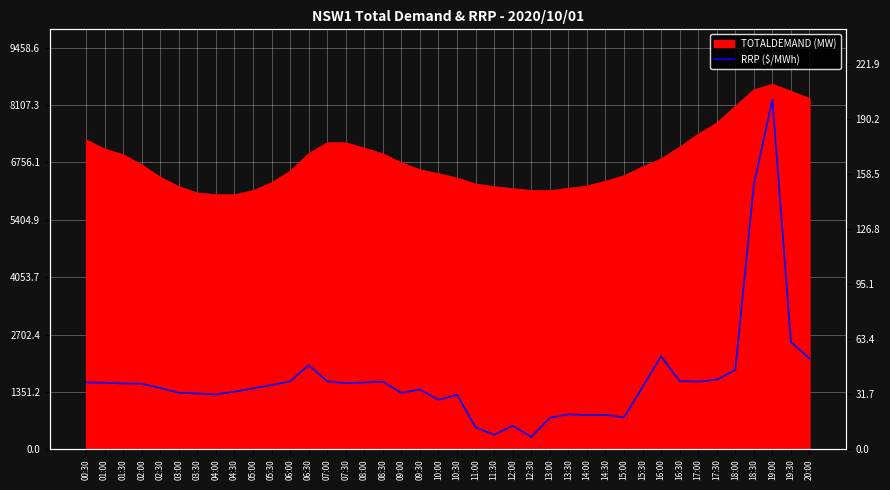

Reading left to right, extract all data points from this chart.

38.6	38.4	38.0	37.8	35.4	32.7	32.2	31.7	33.2	35.2	37.1	39.2	48.5	39.3	38.1	38.6	39.0	32.6	34.5	28.6	31.5	12.8	8.4	13.6	7.1	18.2	20.2	19.8	19.9	18.4	35.9	53.6	39.3	39.1	40.2	45.7	152.4	201.7	61.9	52.3